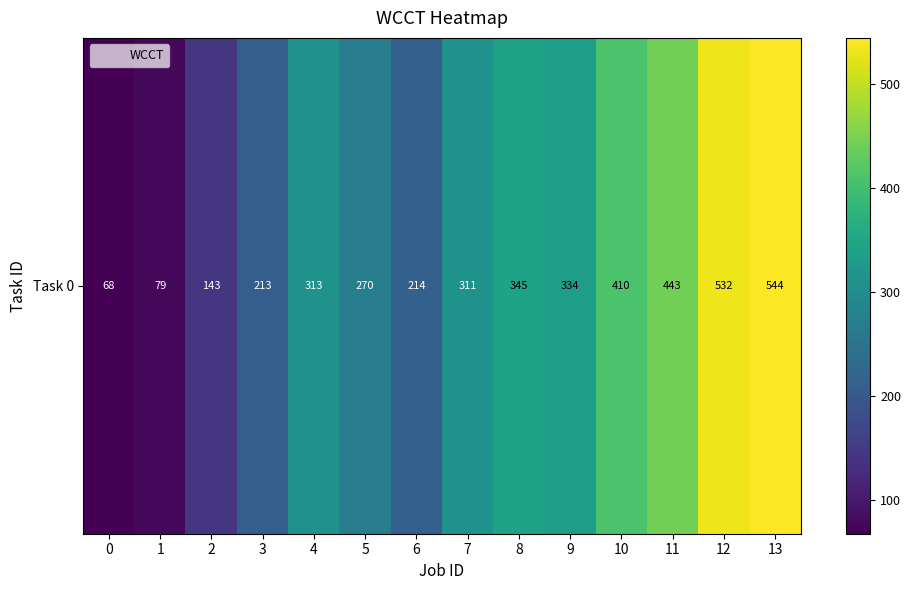

Which has a higher value, 0 or 10?

10